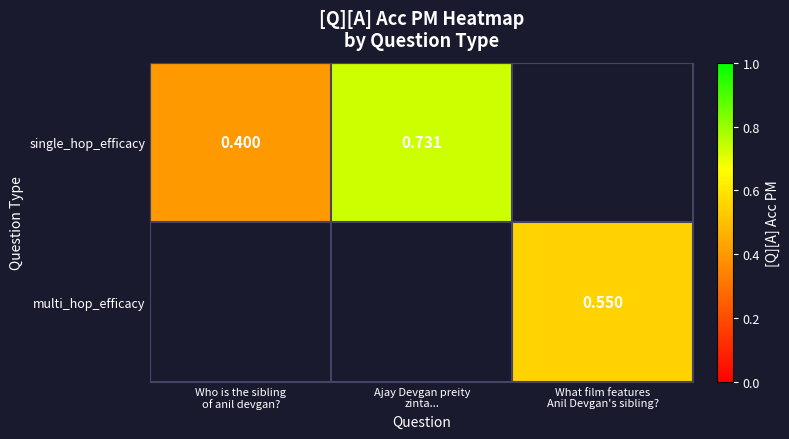

How many positive values does the single_hop_efficacy series have?

2